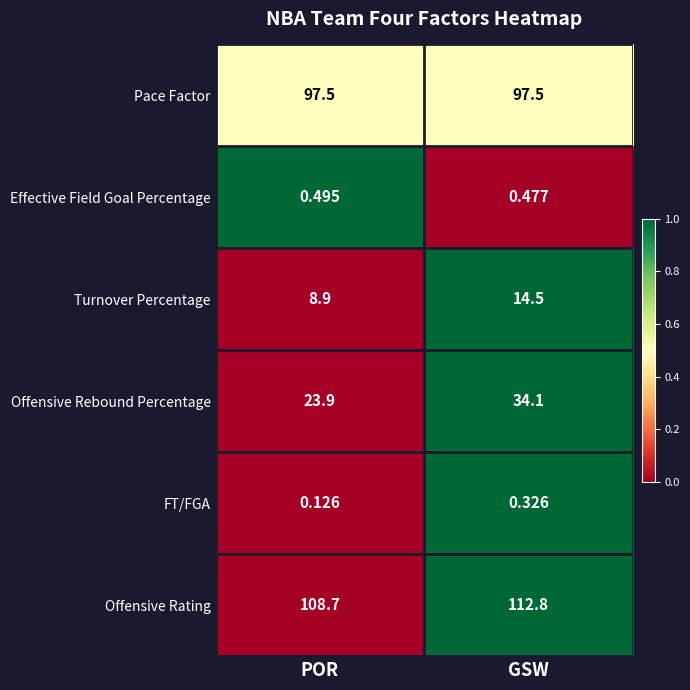

At which label is Effective Field Goal Percentage closest to 0?

GSW